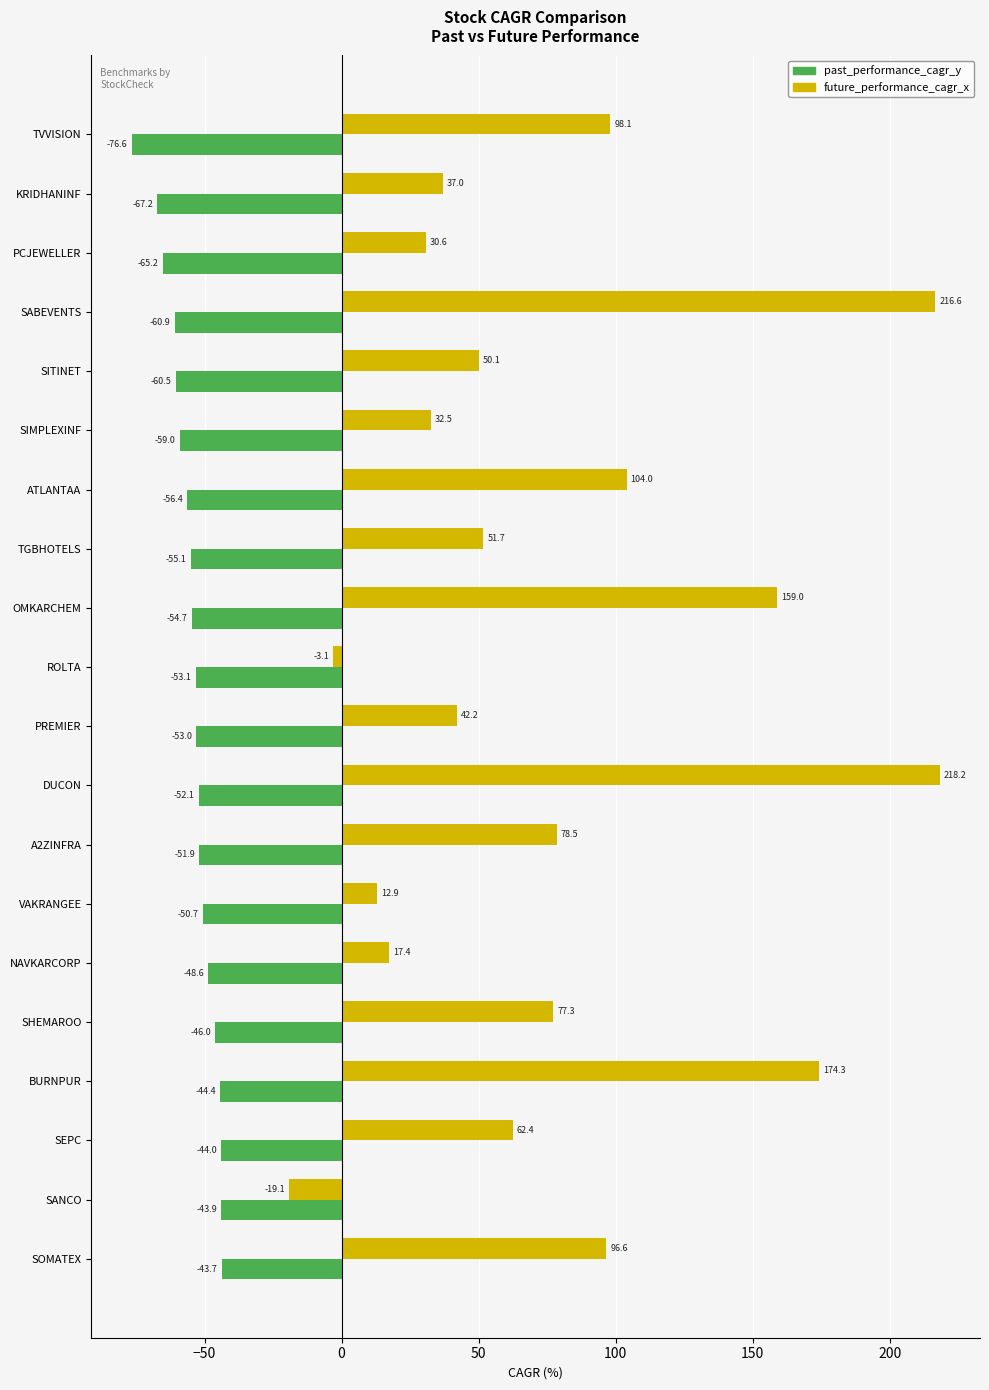

List the labels in order of future_performance_cagr_x value, largest first.

DUCON, SABEVENTS, BURNPUR, OMKARCHEM, ATLANTAA, TVVISION, SOMATEX, A2ZINFRA, SHEMAROO, SEPC, TGBHOTELS, SITINET, PREMIER, KRIDHANINF, SIMPLEXINF, PCJEWELLER, NAVKARCORP, VAKRANGEE, ROLTA, SANCO